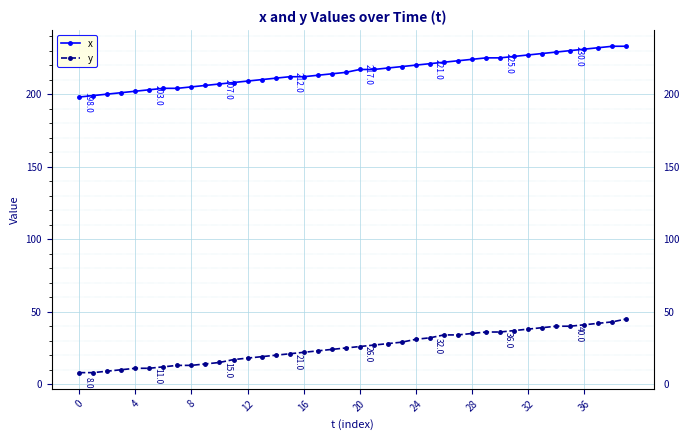

What is the value of the x point at the 13th from the left?

209